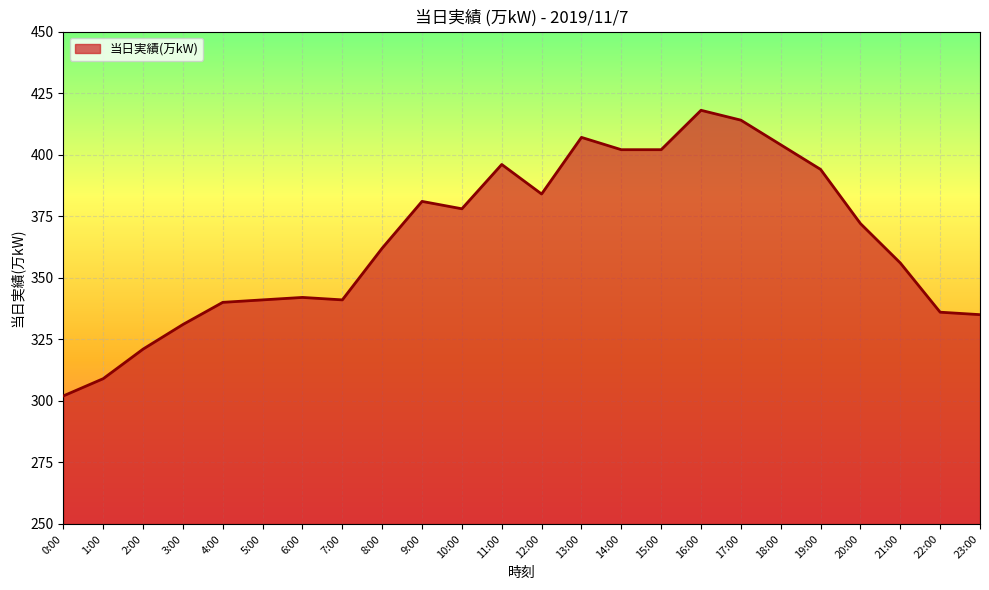

True or false: the data shows 531 at 22:00.

False